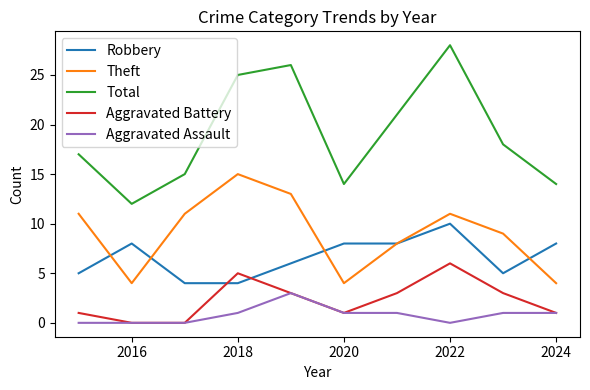

What is the maximum value shown in the chart?

28